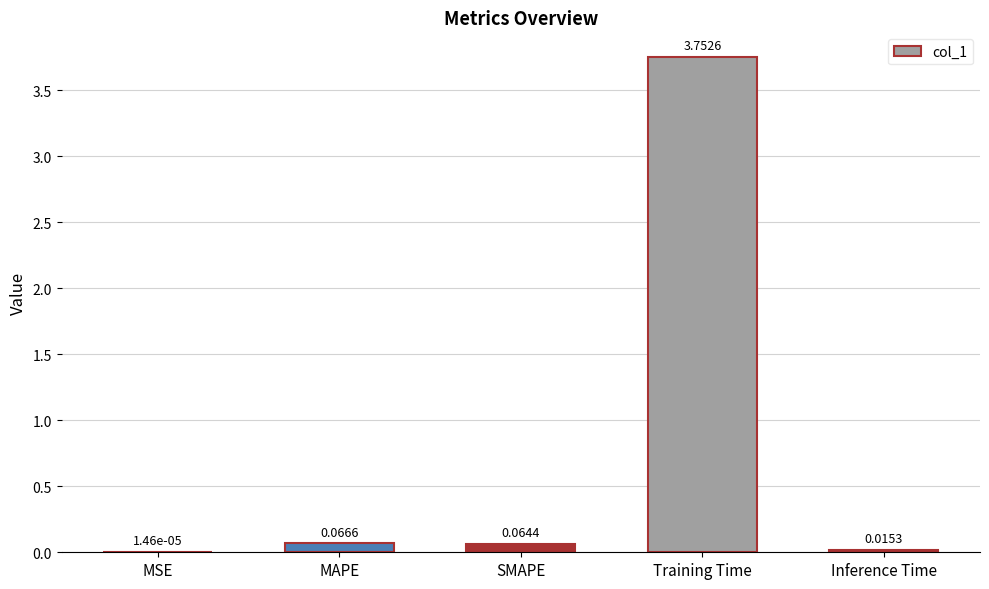

What is the sum of all values?

3.9